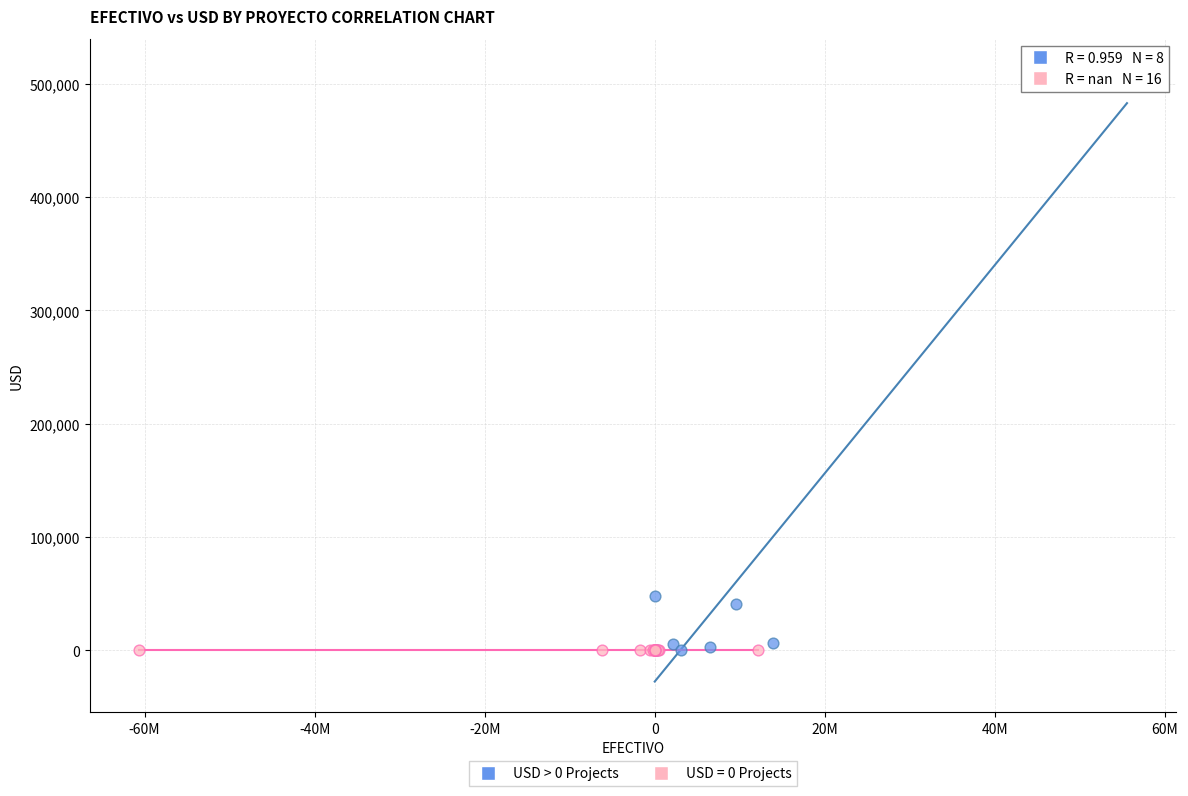

Which series reaches the maximum Y coordinate?

USD > 0 Projects